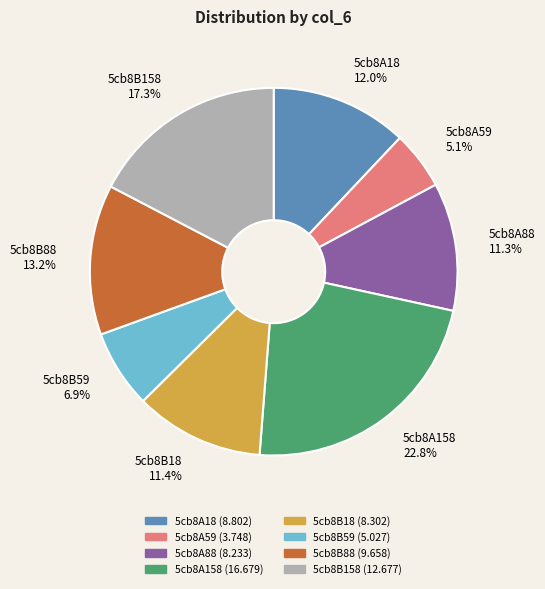

True or false: 5cb8B59 accounts for 7% of the total.

True